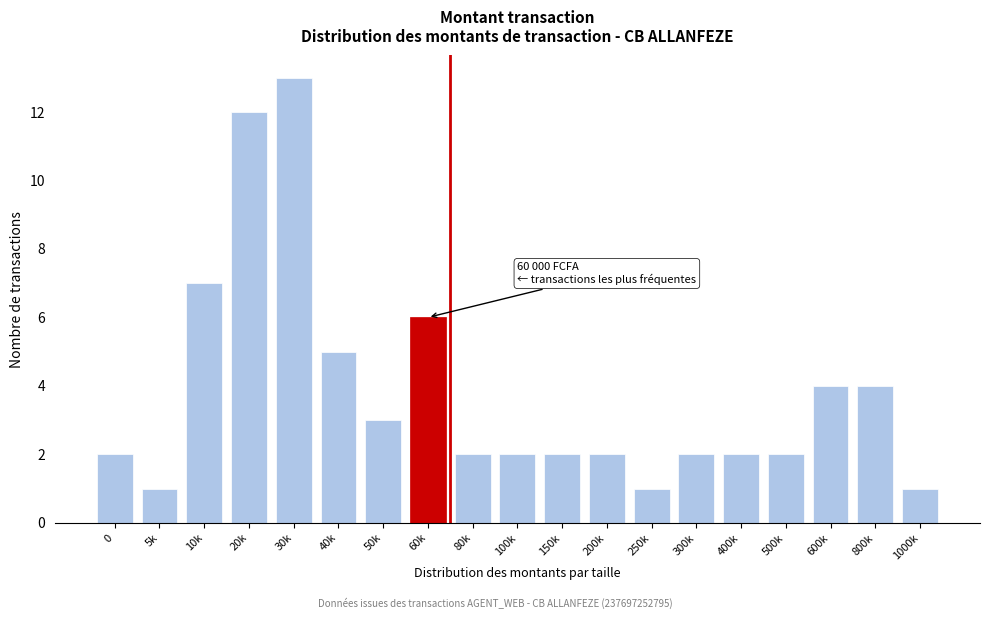

Reading left to right, extract all data points from this chart.

0=2	5k=1	10k=7	20k=12	30k=13	40k=5	50k=3	60k=6	80k=2	100k=2	150k=2	200k=2	250k=1	300k=2	400k=2	500k=2	600k=4	800k=4	1000k=1